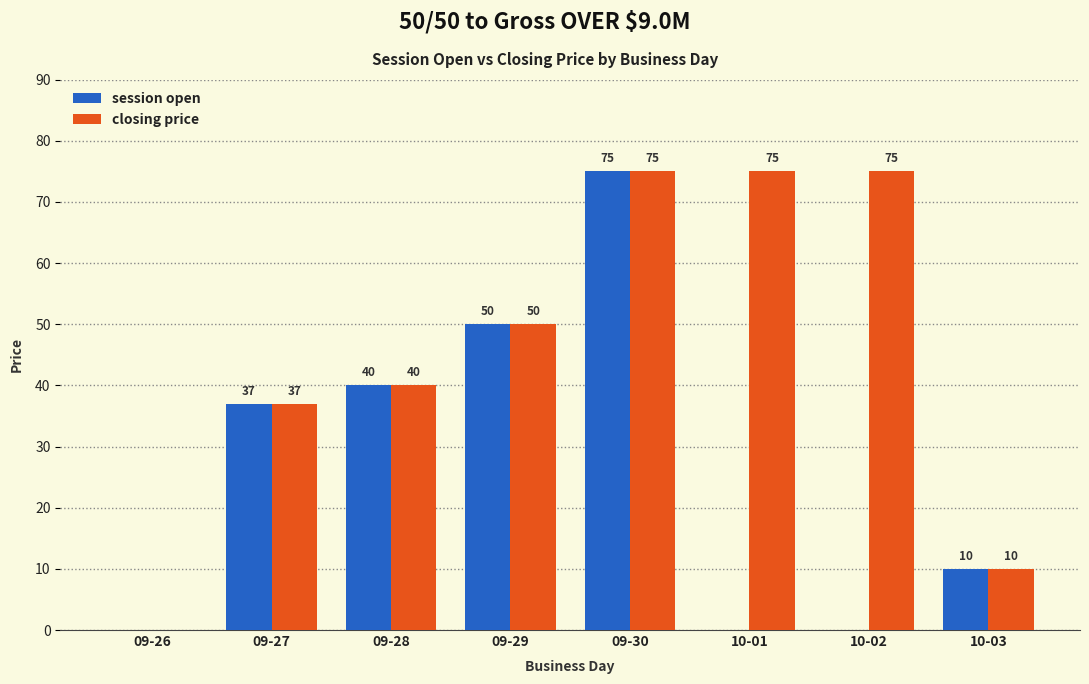

The value of closing price at 10-03 is 10. True or false?

True